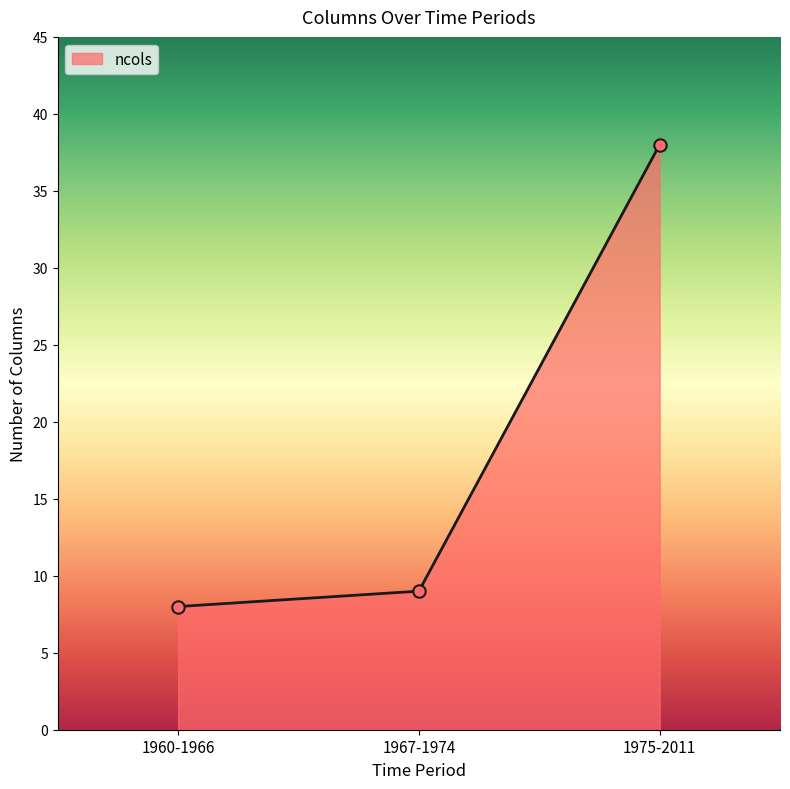

Between 1975-2011 and 1967-1974, which is larger?

1975-2011